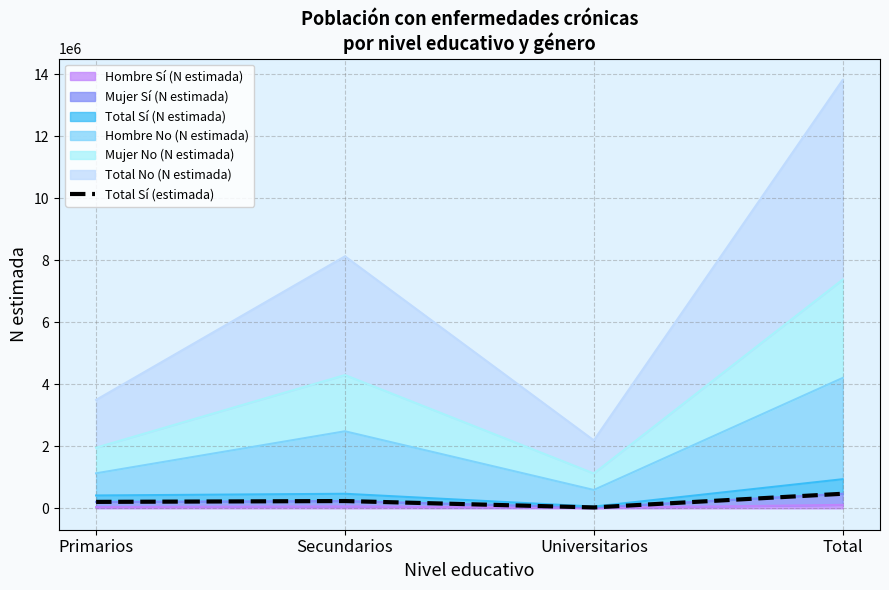

What is the change in value from Secundarios to Universitarios?

-206774